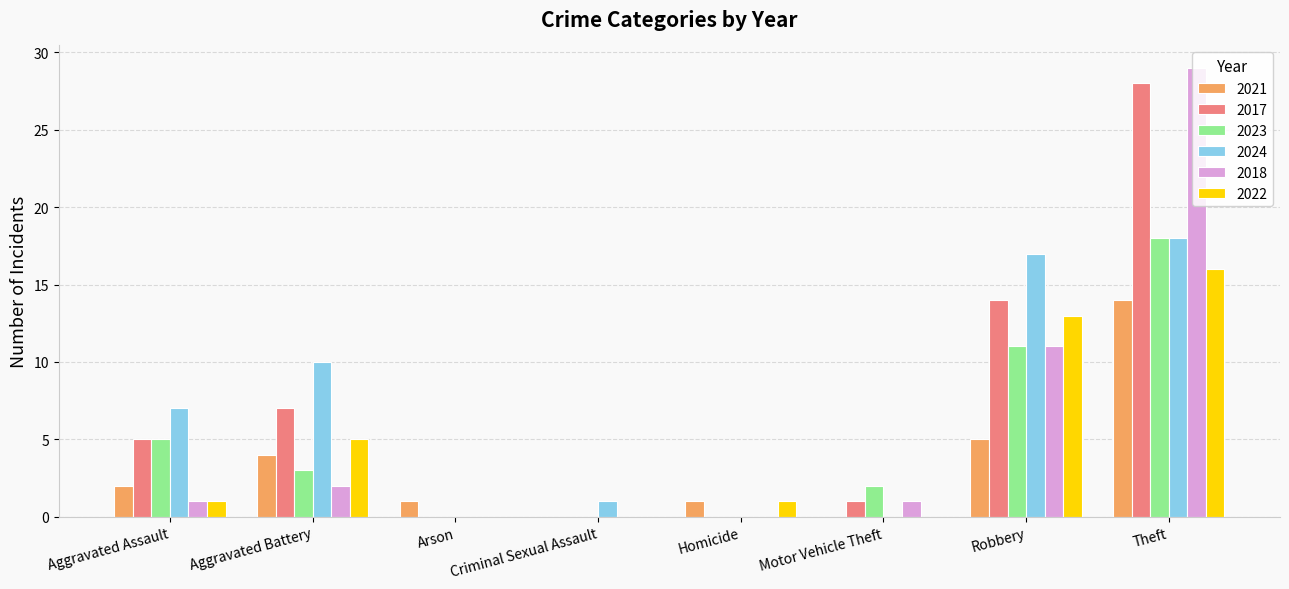

At which label is 2024 closest to 9?

Aggravated Battery